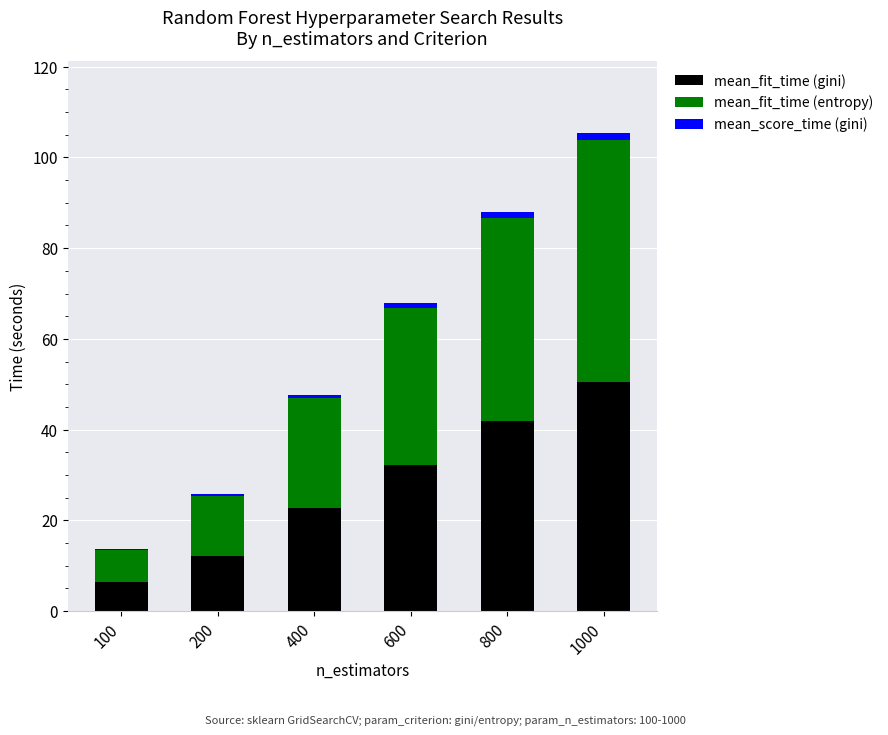

At which category is the sum across all series the highest?

1000